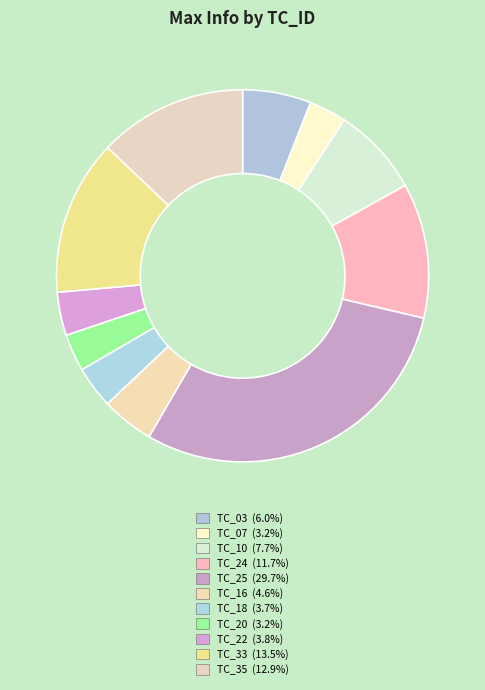

What is the largest slice in the pie chart?

TC_25